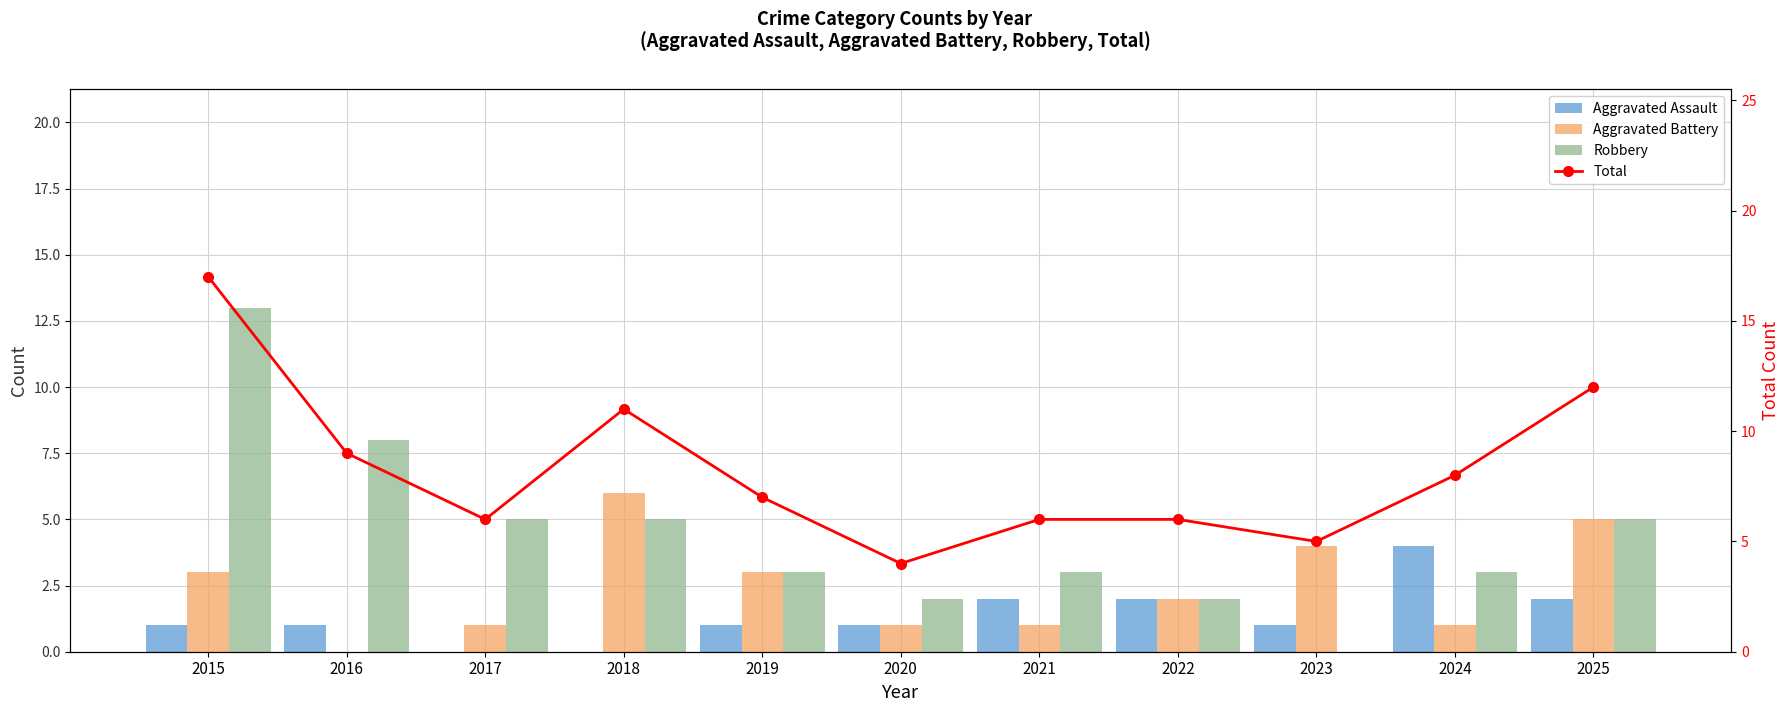

Is it true that Aggravated Battery equals 0 at 2016?

True